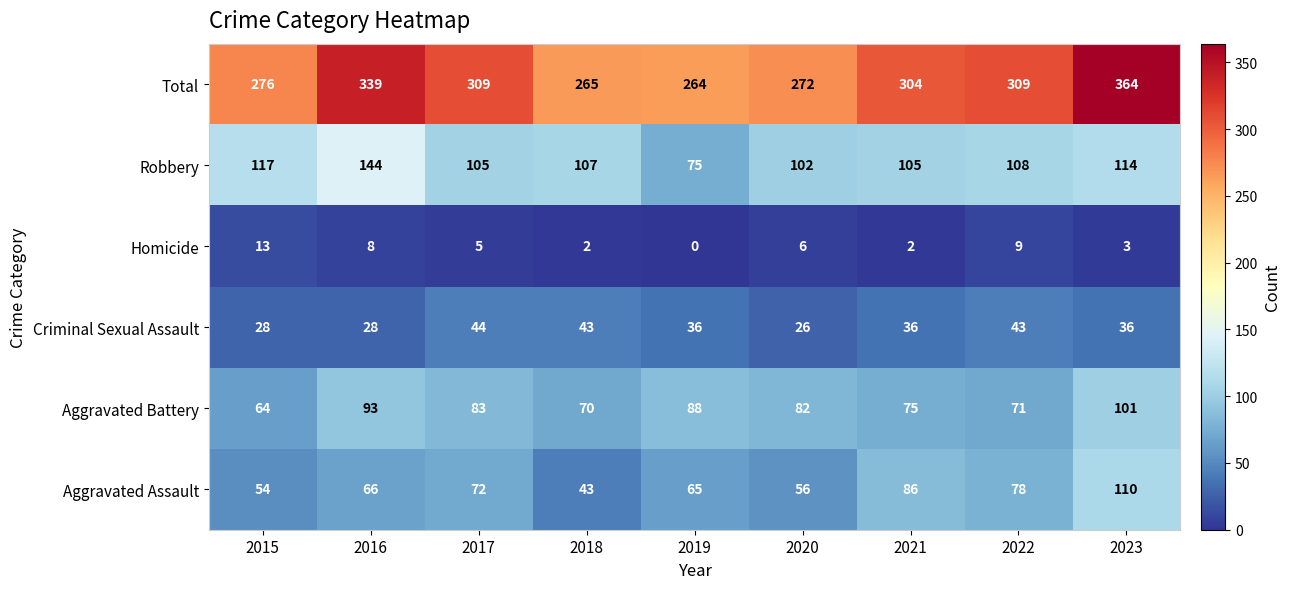

What is the highest value of the Total series?

364